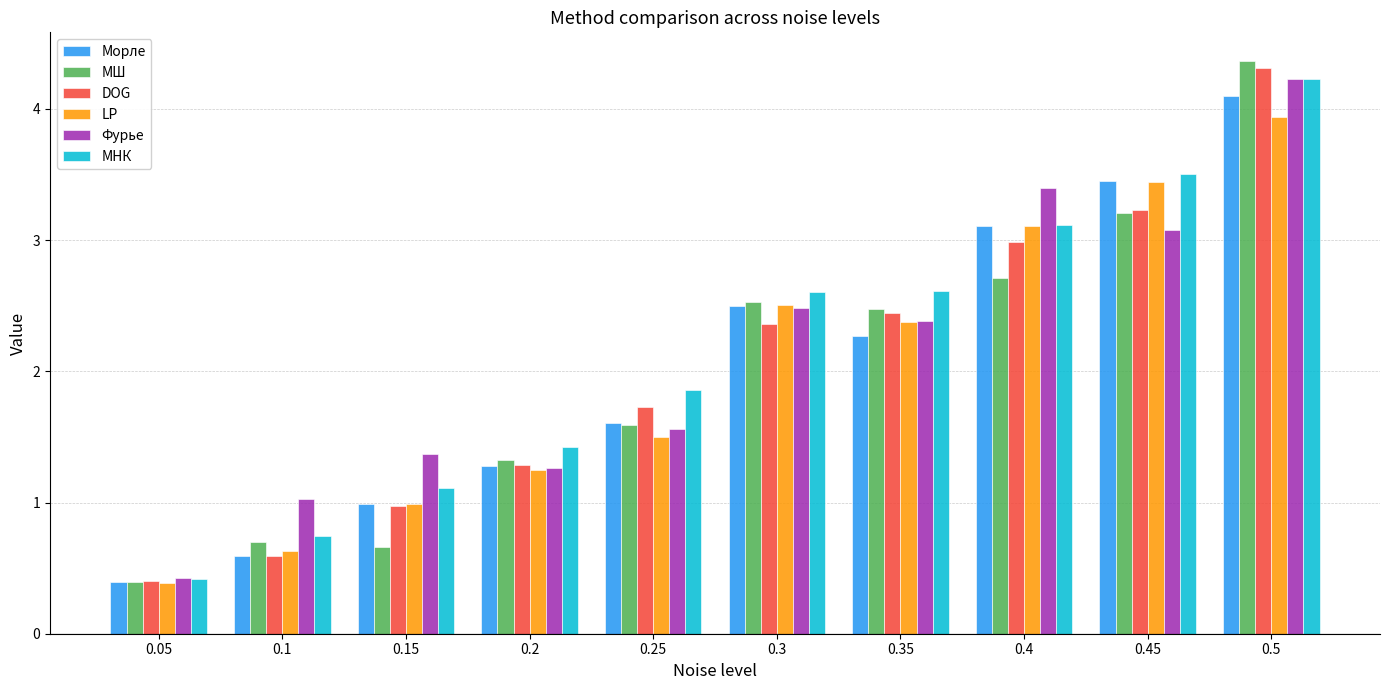

How many groups of bars are there?

10